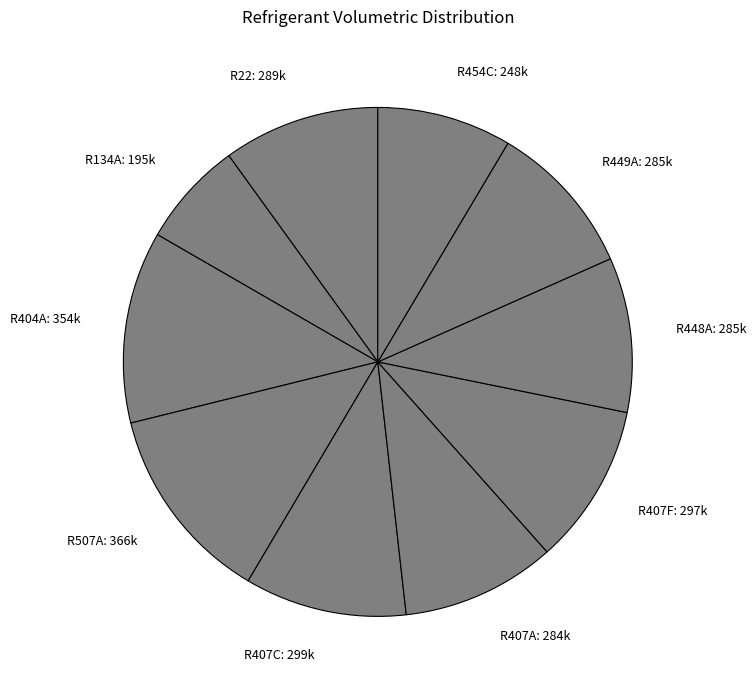

True or false: R404A accounts for 26% of the total.

False